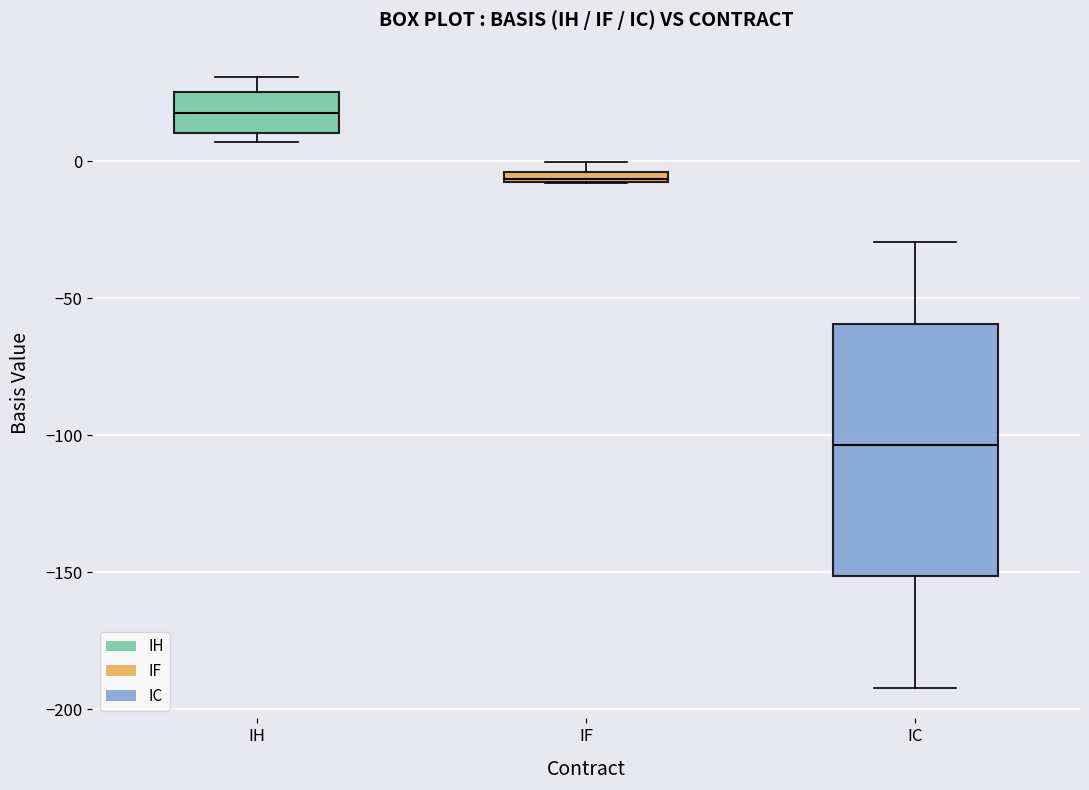

Which box's median line is the lowest?

IC